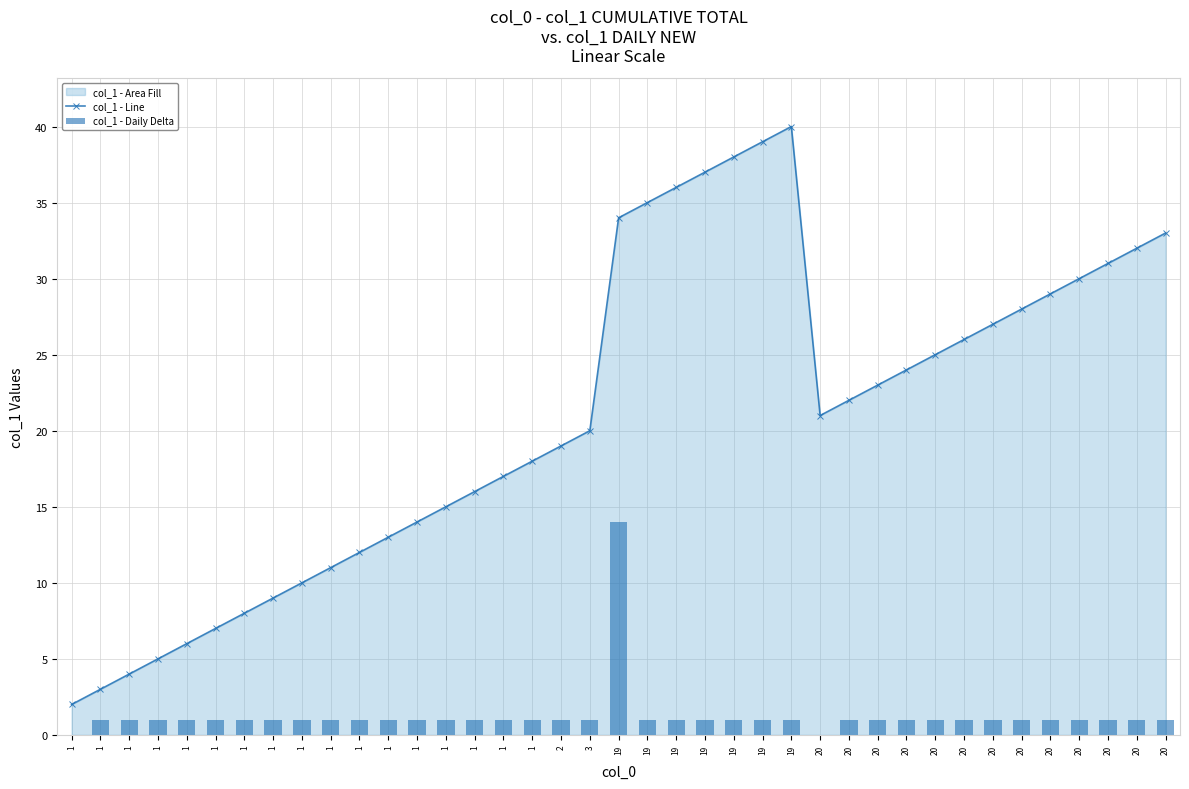

What is the value of the col_1 - Line bar at the 28th from the left?

21